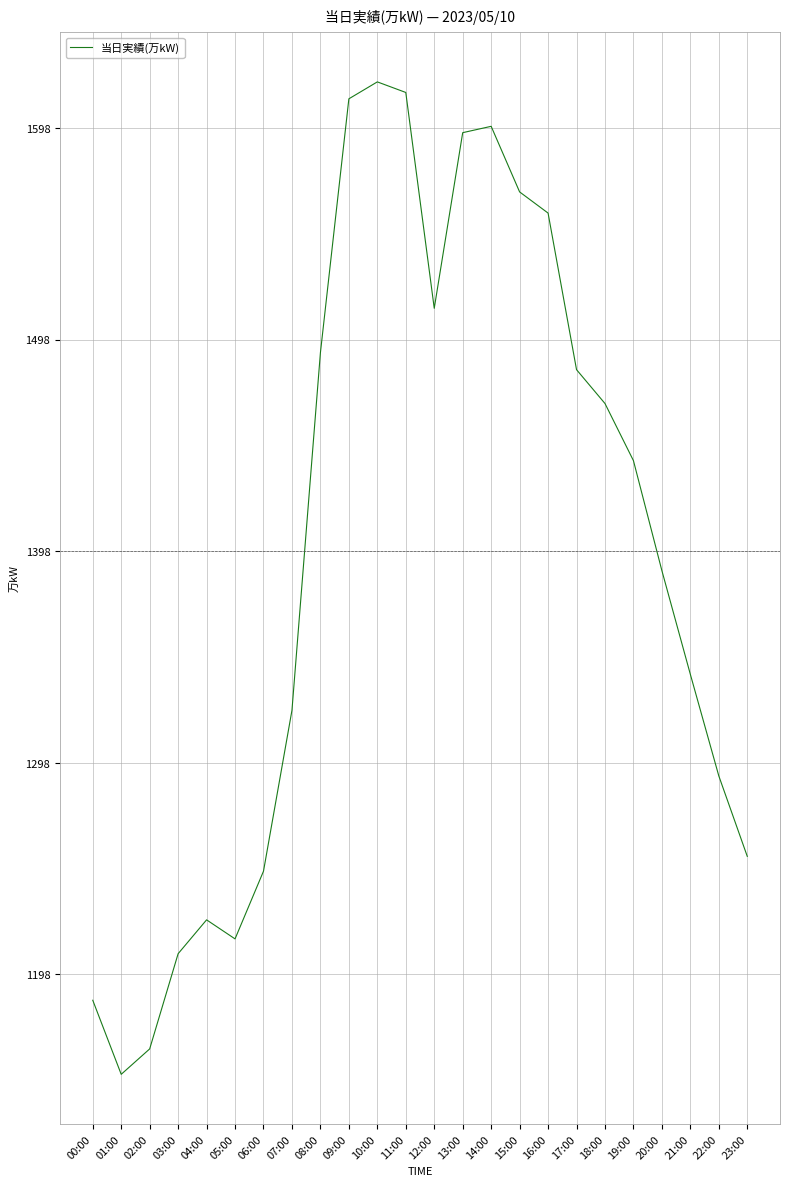

The value at 15:00 is 45.8. True or false?

False